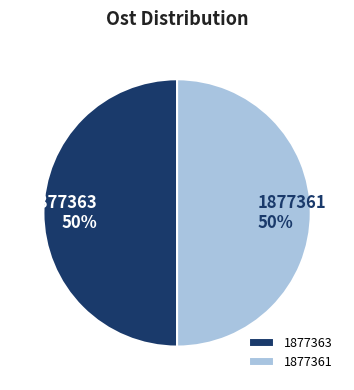

What percentage is the 1877361 slice, to the nearest percent?

50%